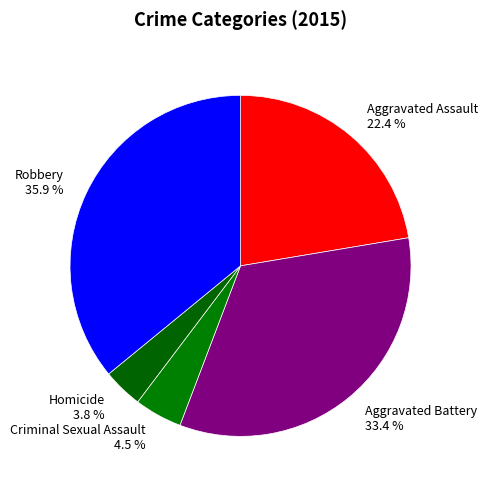

To the nearest percent, what is the combined percentage of Criminal Sexual Assault and Aggravated Battery?

38%